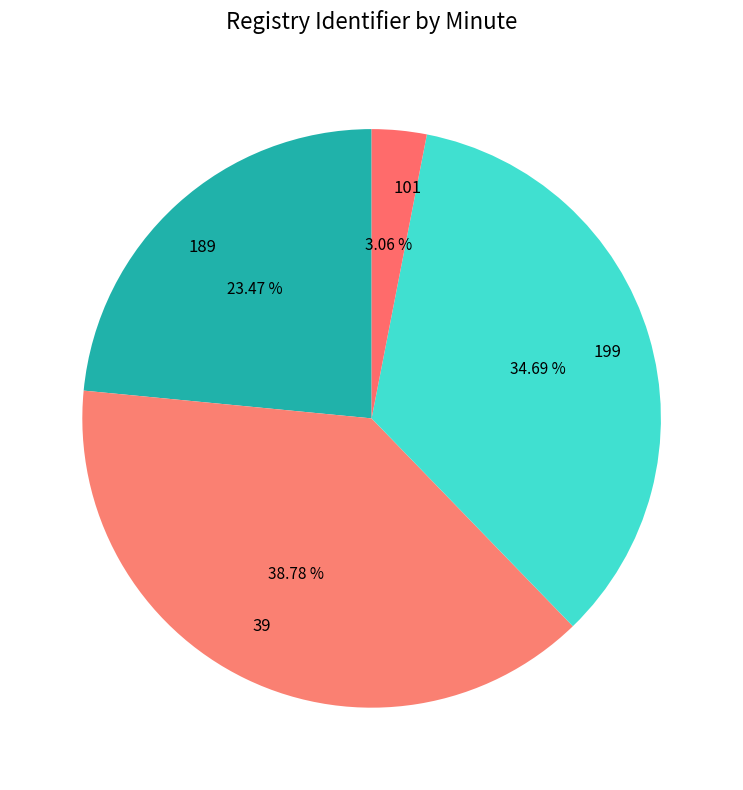

Is there any slice that represents more than half of the pie?

No